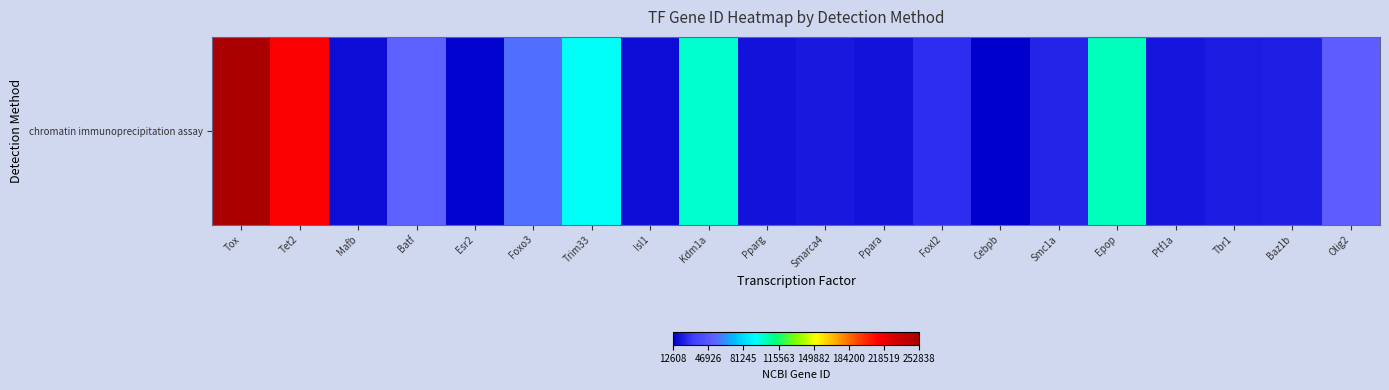

Approximately how many times larger is the value at Cebpb compared to Esr2?

0.9